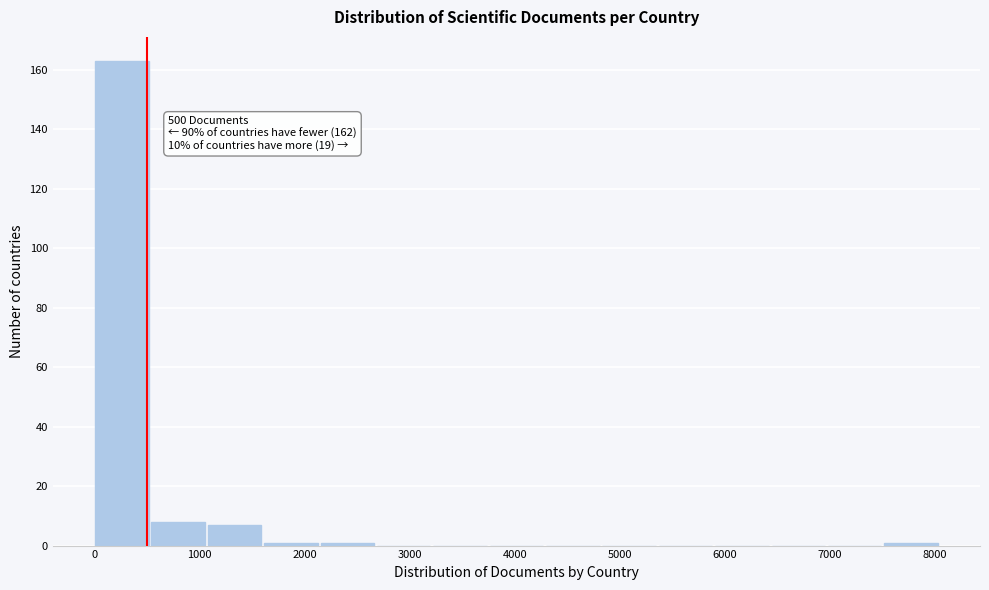

Over which range of the x-axis is the bar tallest?

0 to 500